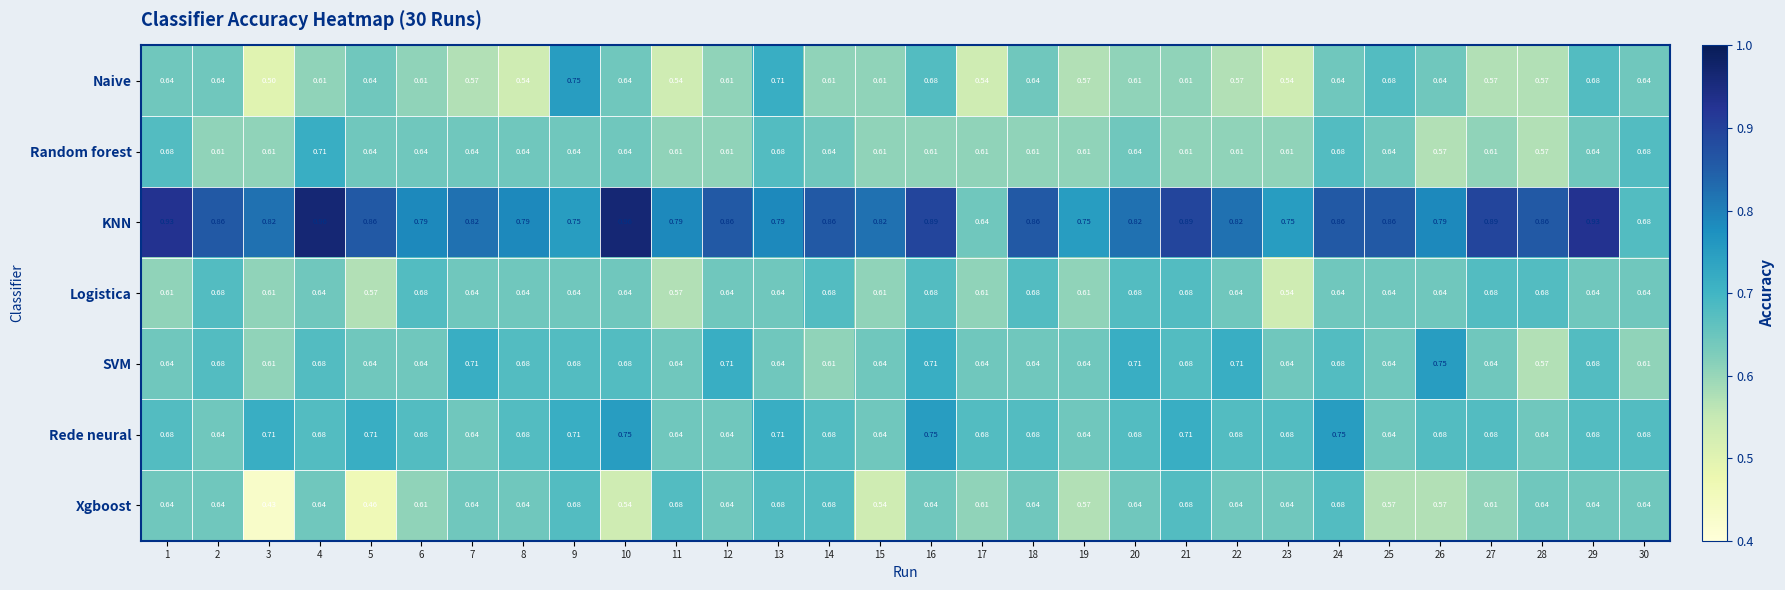

Which series has the largest range (max minus min)?

KNN